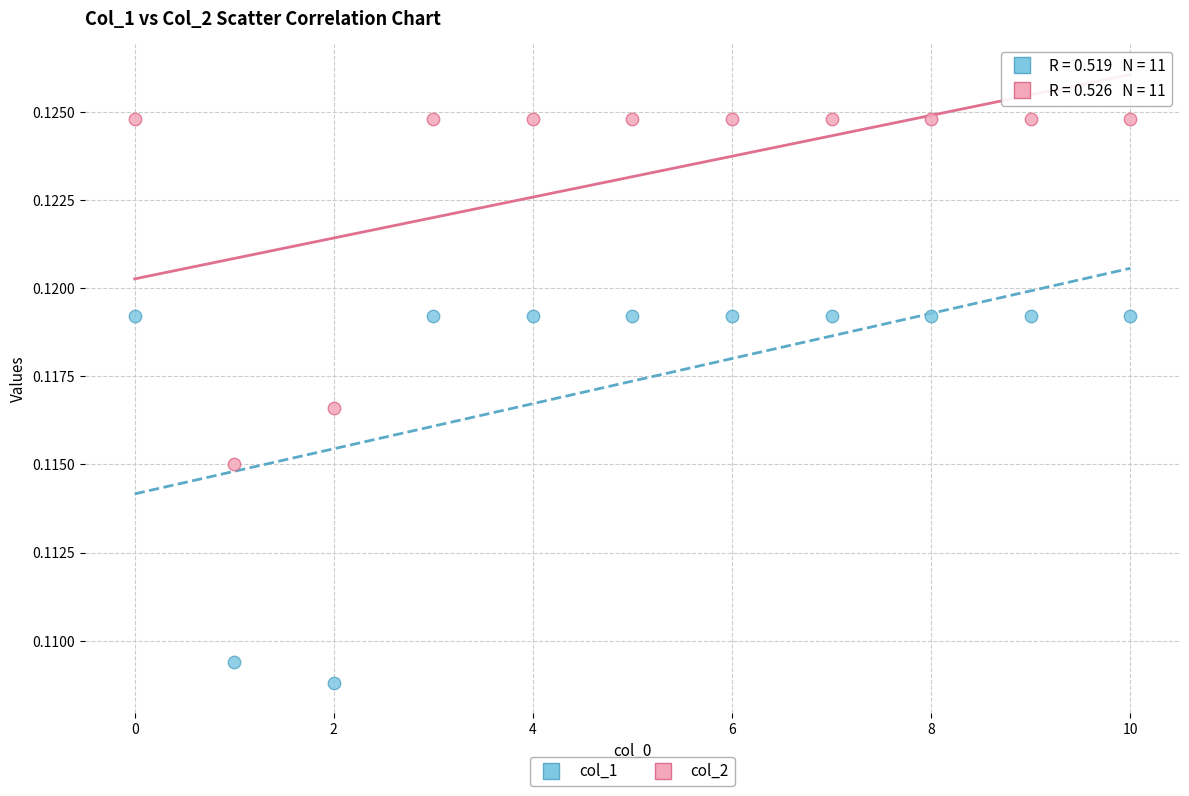

Which series has the largest Y range (max minus min)?

col_1